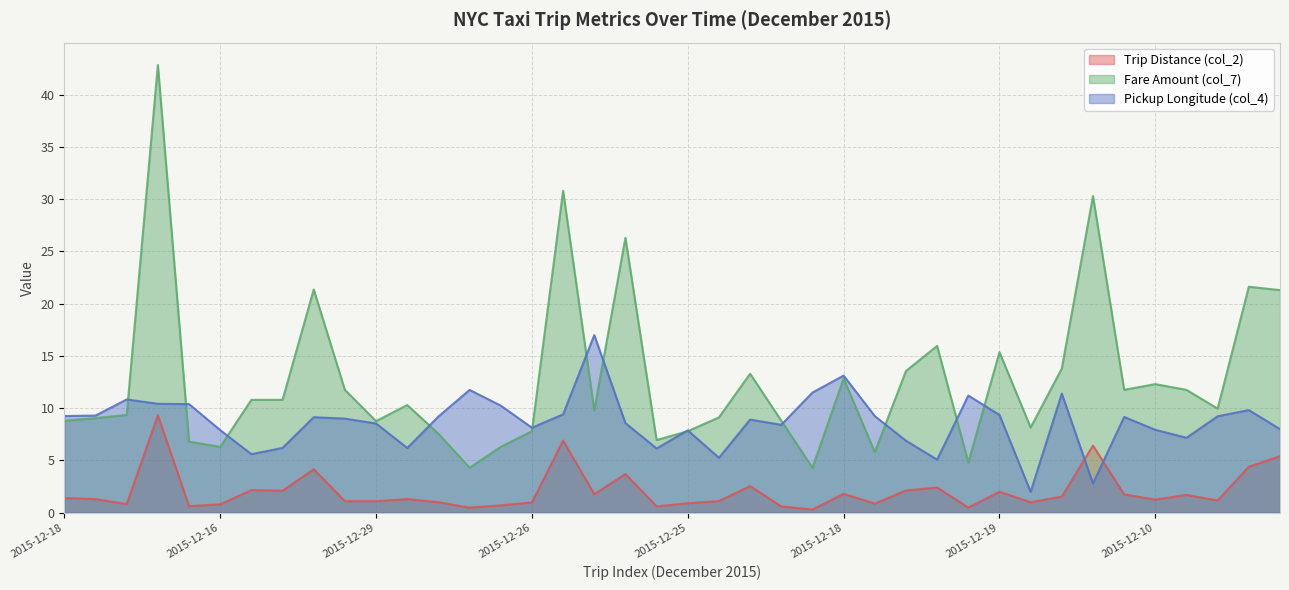

Between 2015-12-17 and 2015-12-10, which is larger?

2015-12-10